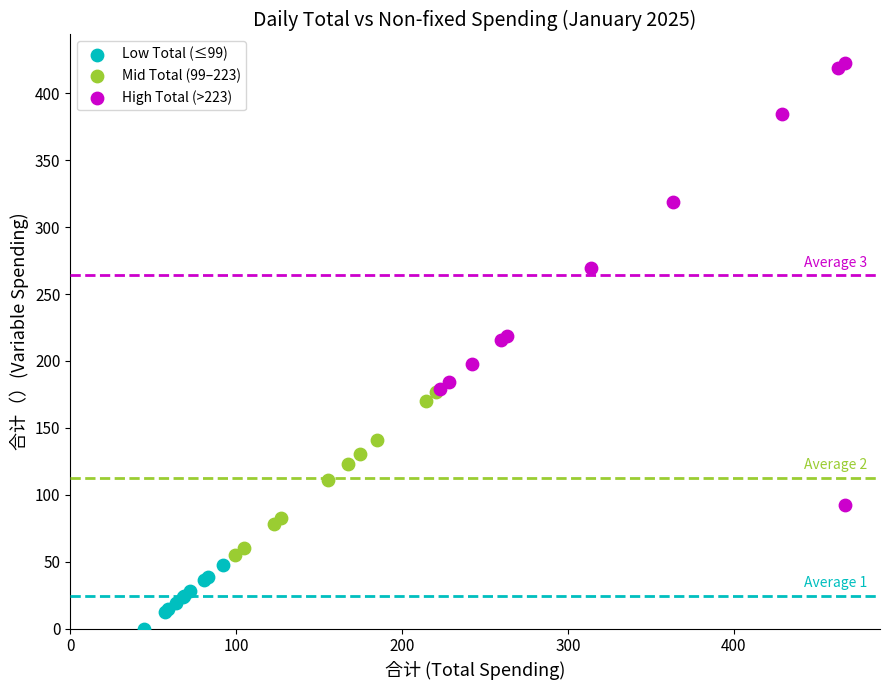

Which series contains the lowest Y value?

Low Total (≤99)